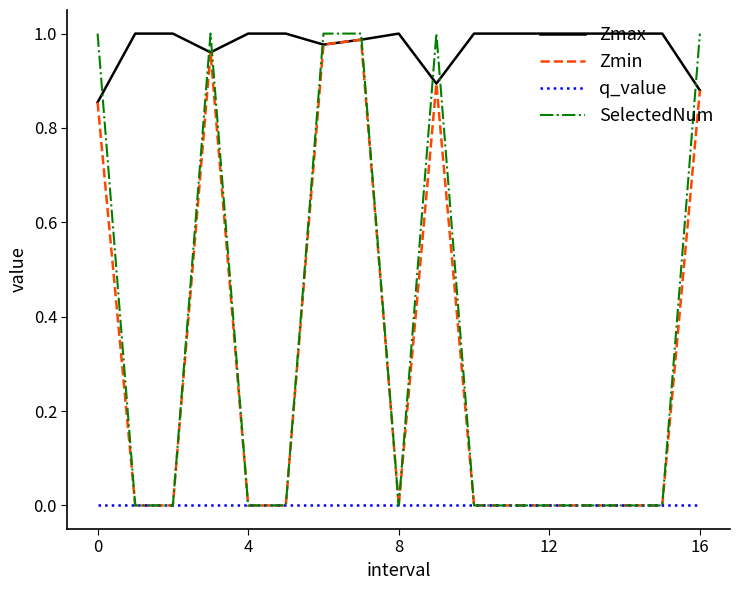

True or false: Zmax and q_value intersect in this chart.

False